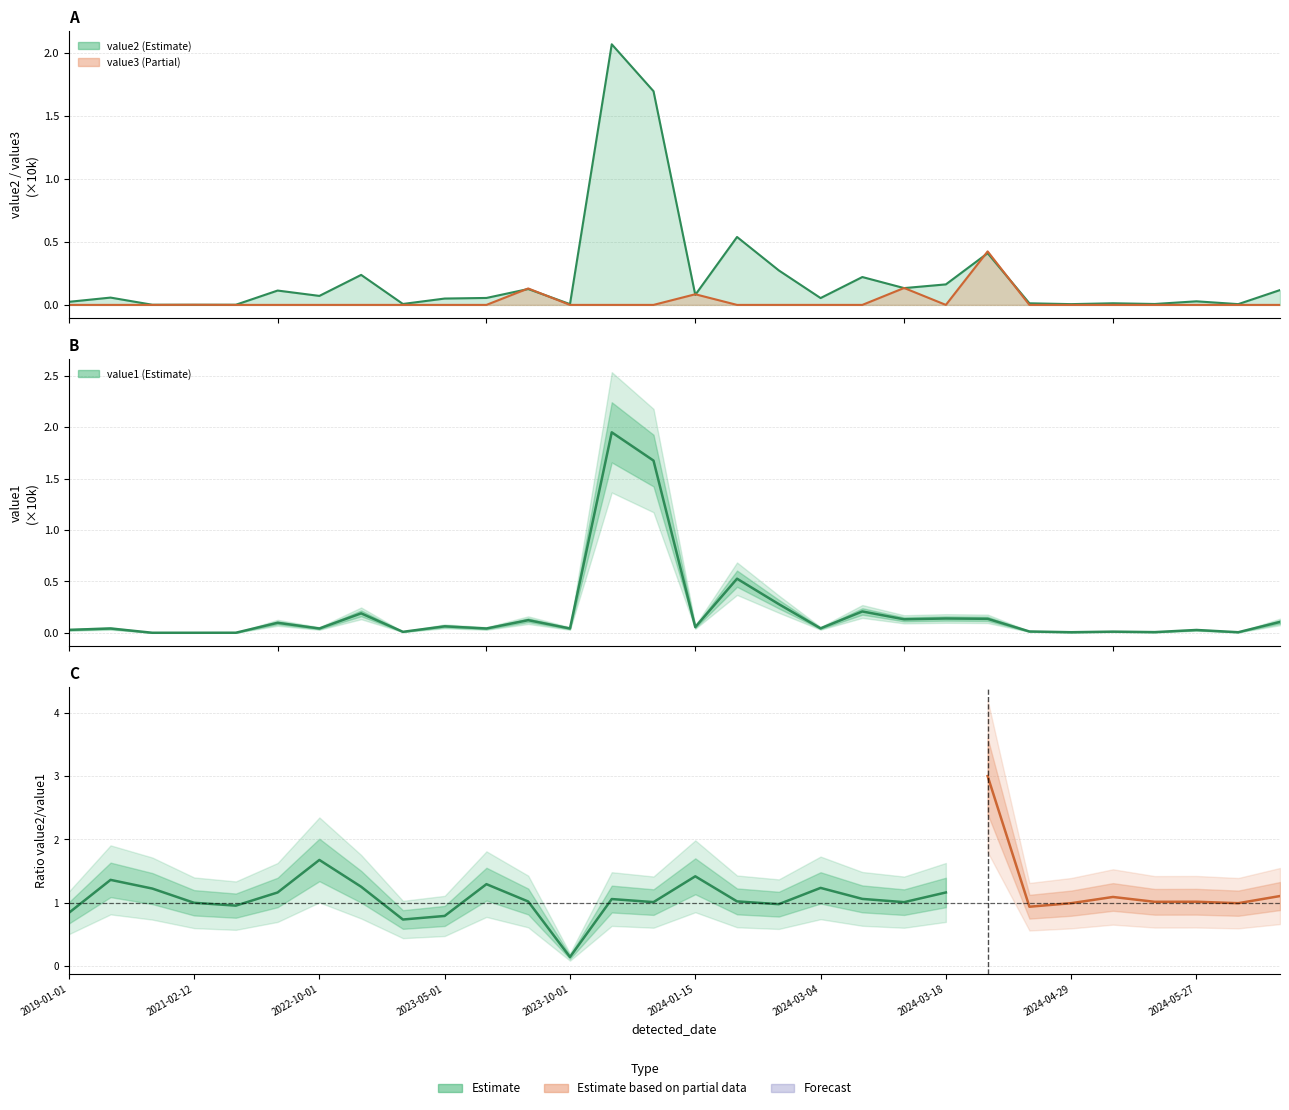

How many times do value2 and value1 cross each other?

12